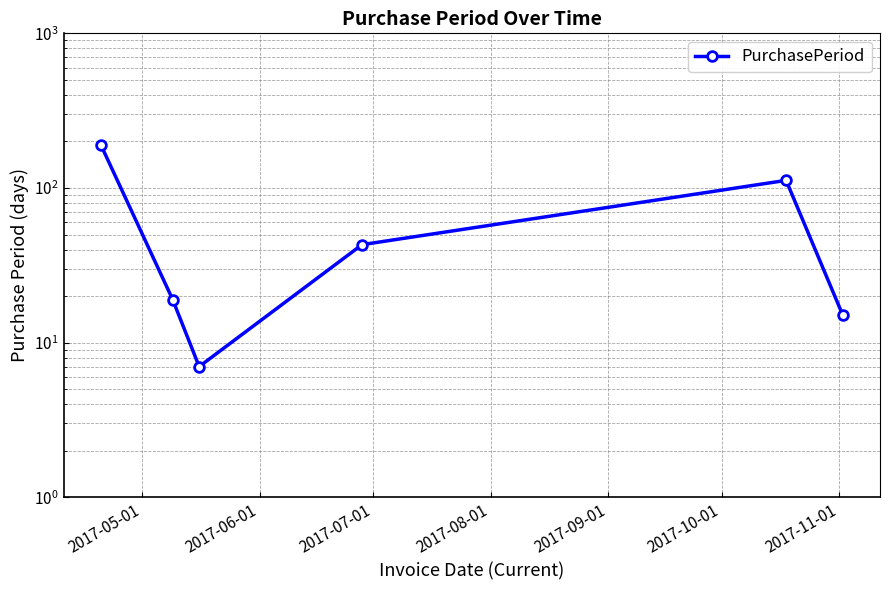

How many points are lower than both their immediate neighbors (excluding endpoints)?

1